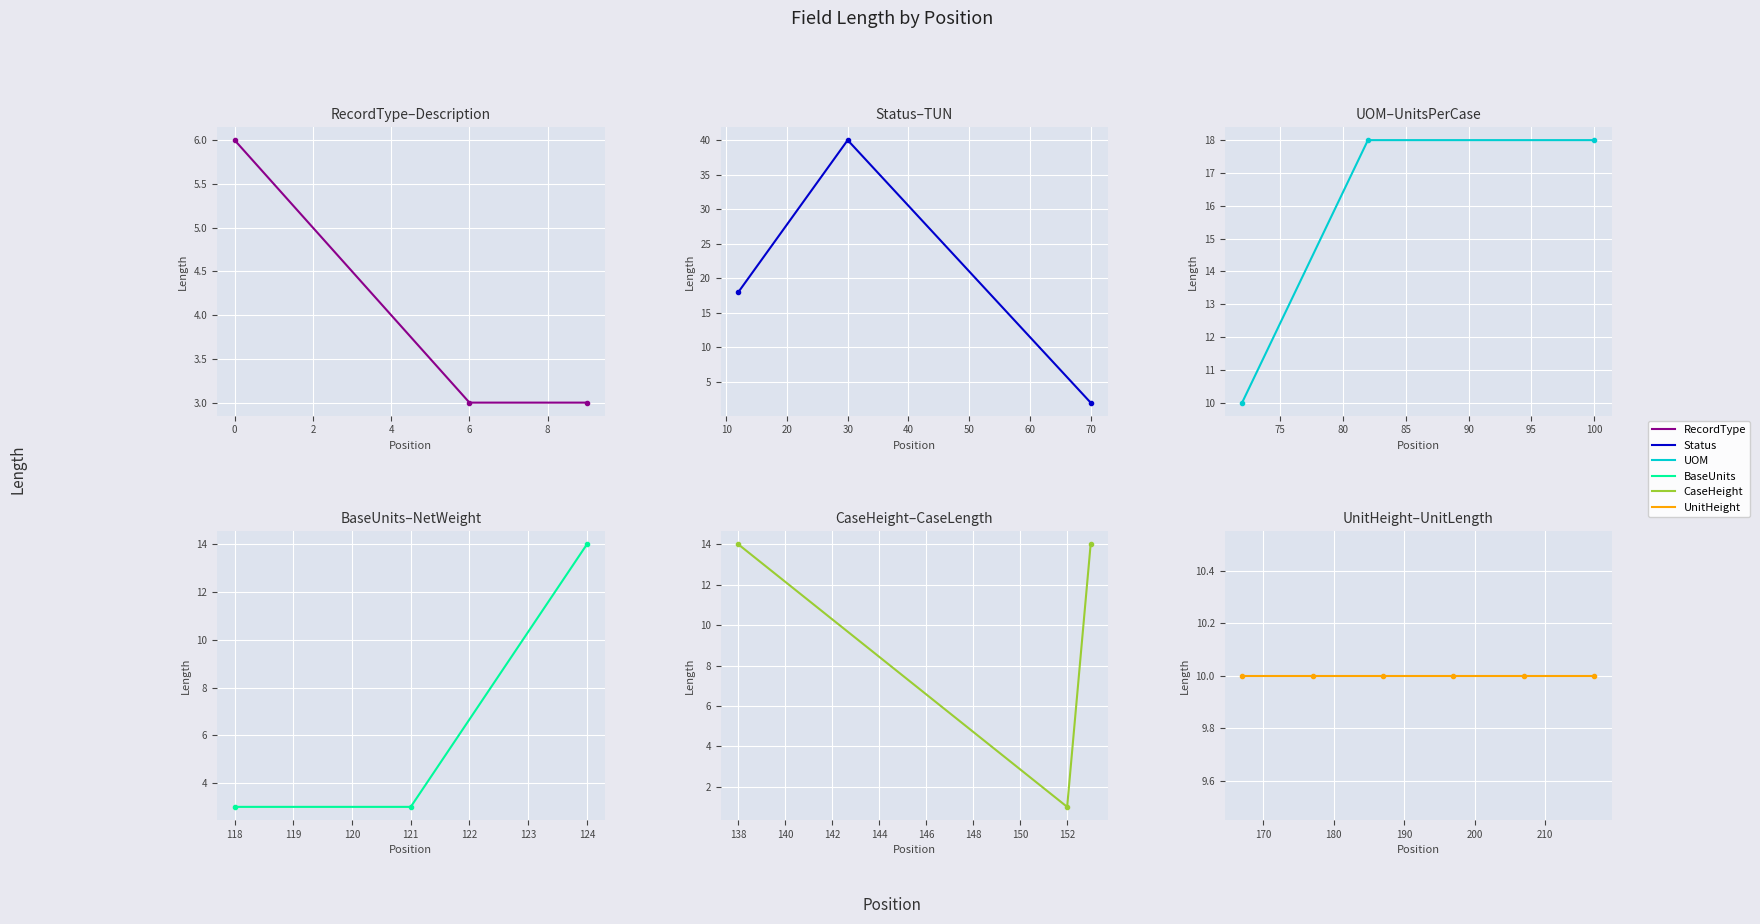

What is the value of the 18th point from the left?

10